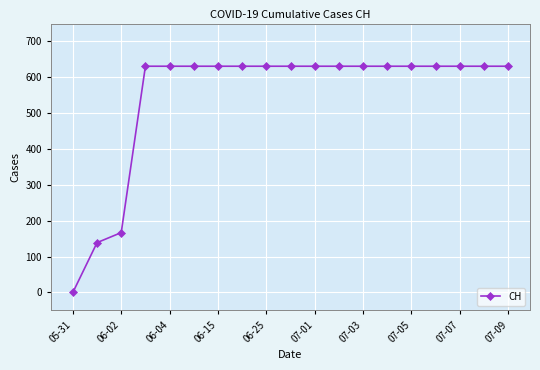

What is the difference between the second highest and minimum values?

631